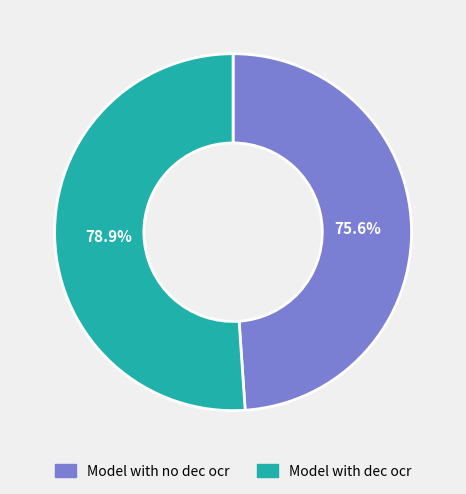

What is the majority slice?

Model with dec ocr